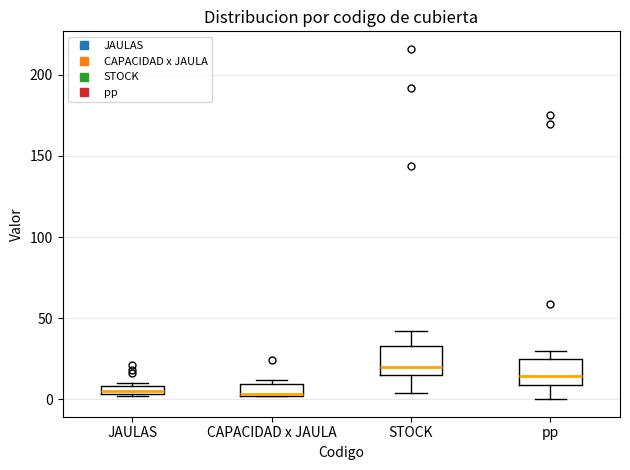

Where does the median line of the box for CAPACIDAD x JAULA sit on the y-axis? The values are not printed on the chart, so give them approximately, as read against the axis.

5